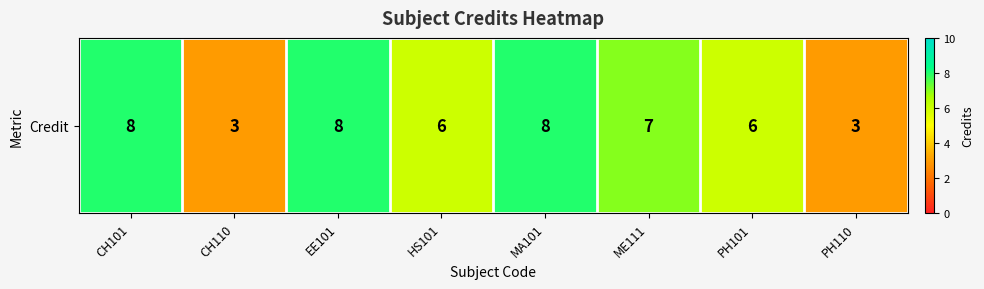

Reading left to right, extract all data points from this chart.

8	3	8	6	8	7	6	3